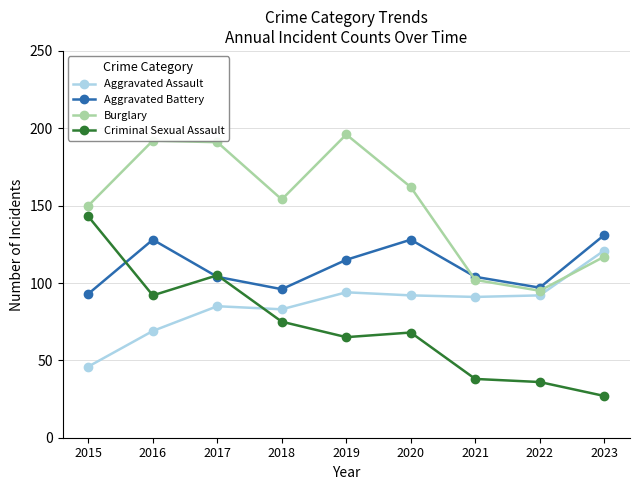

Reading right to left, what are all the values shown in this chart?

Aggravated Assault: 121	92	91	92	94	83	85	69	46
Aggravated Battery: 131	97	104	128	115	96	104	128	93
Burglary: 117	95	102	162	196	154	191	192	150
Criminal Sexual Assault: 27	36	38	68	65	75	105	92	143